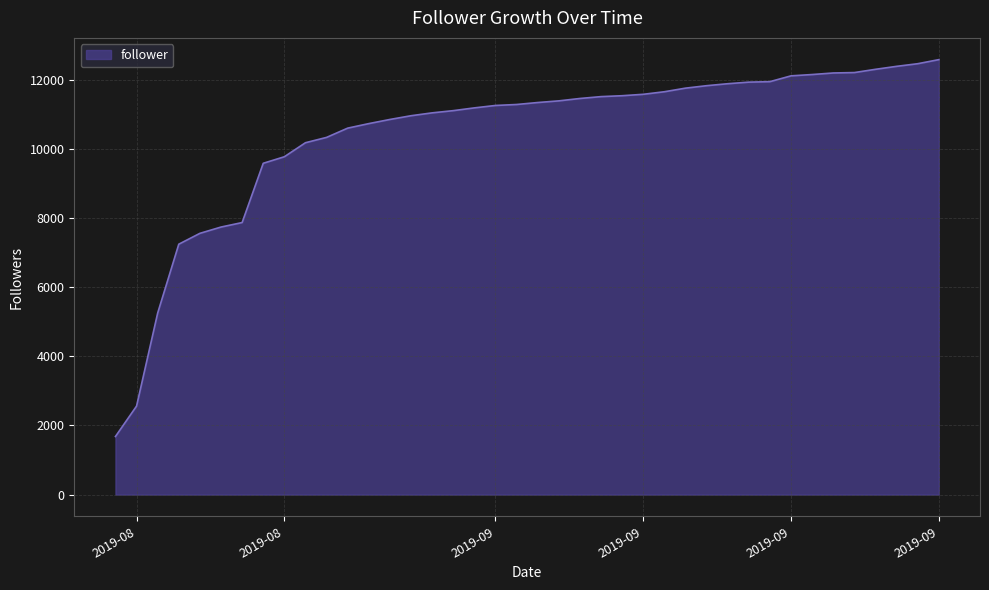

What is the minimum value shown in the chart?

1681